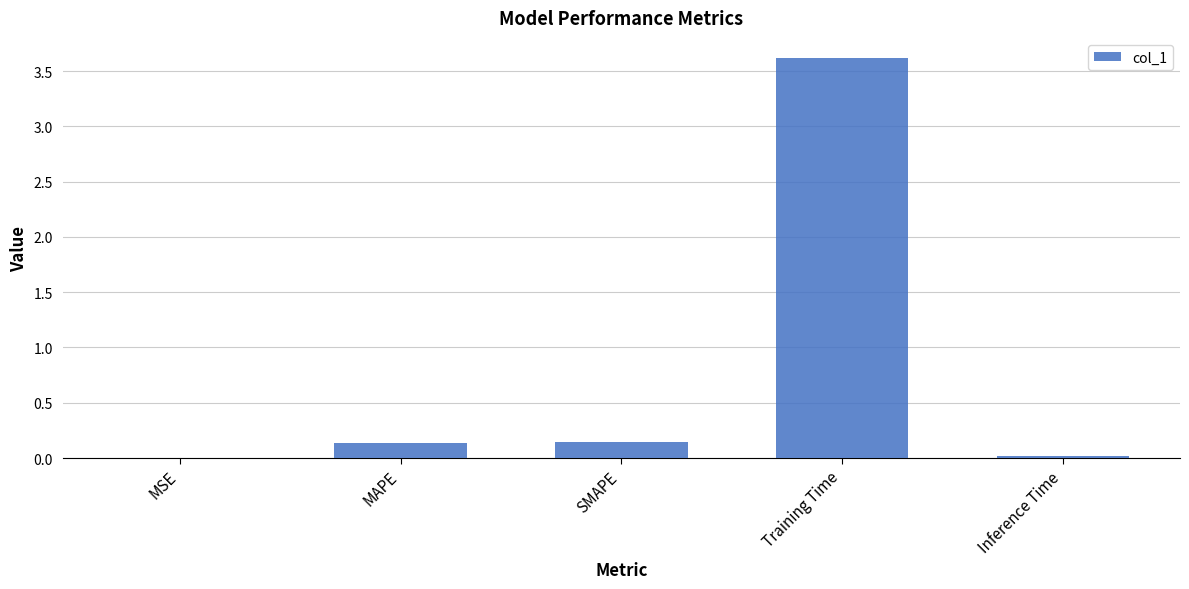

What value does the data have at Training Time?

3.6